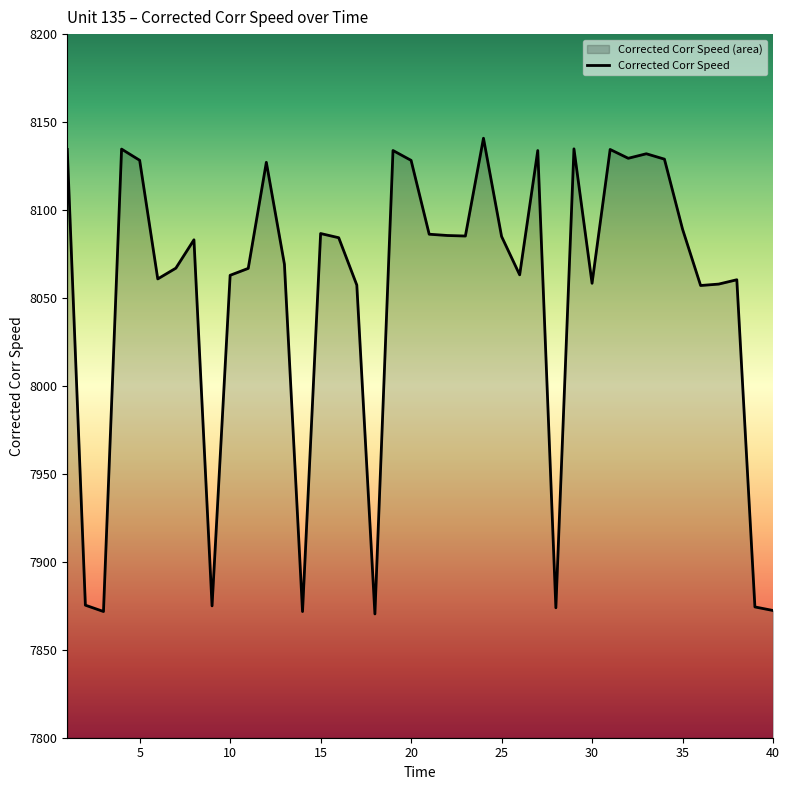

What is the difference between the second highest and minimum values?

264.4